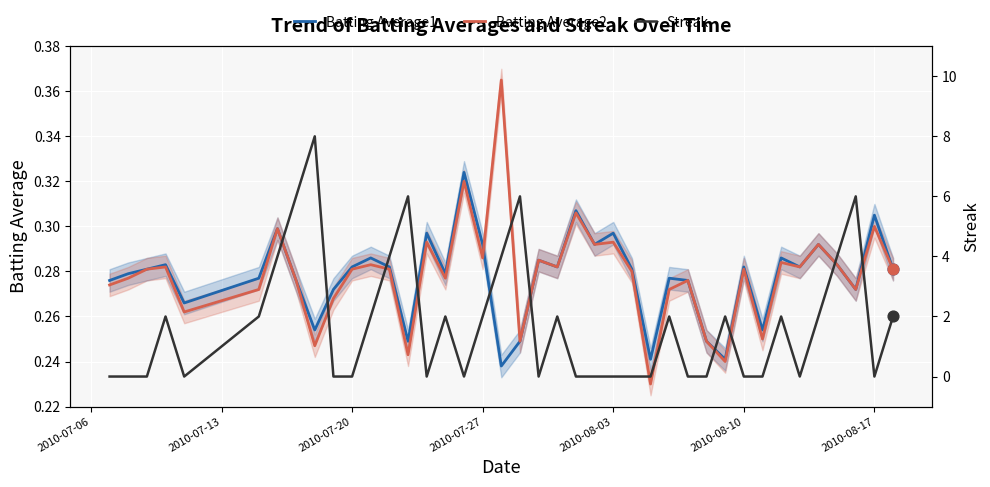

Is the value of Streak at 9 greater than the value of Batting Average2 at 38?

No